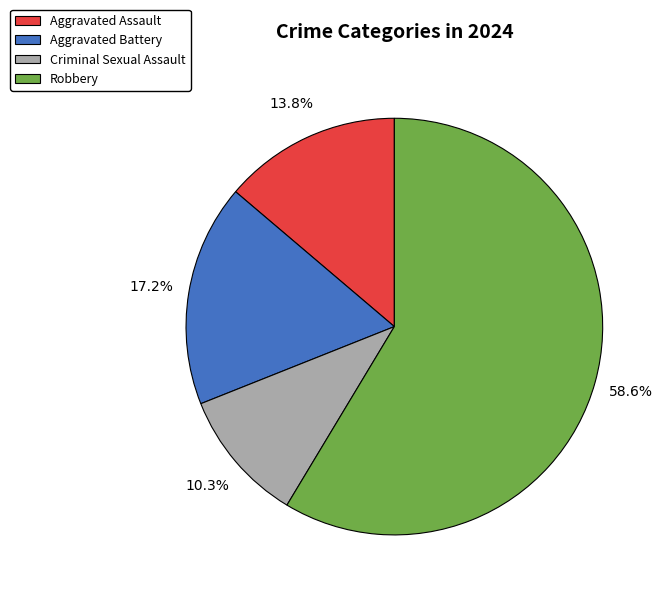

Does Criminal Sexual Assault represent more than half of the total?

No